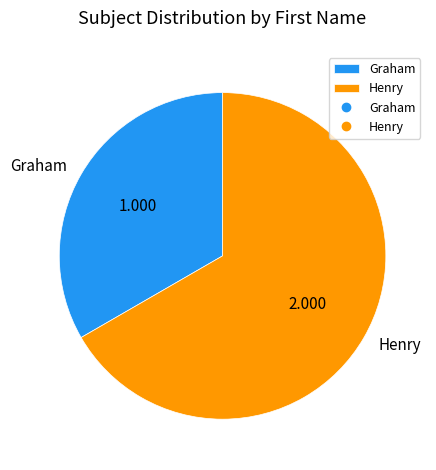

How many segments does this pie chart have?

2